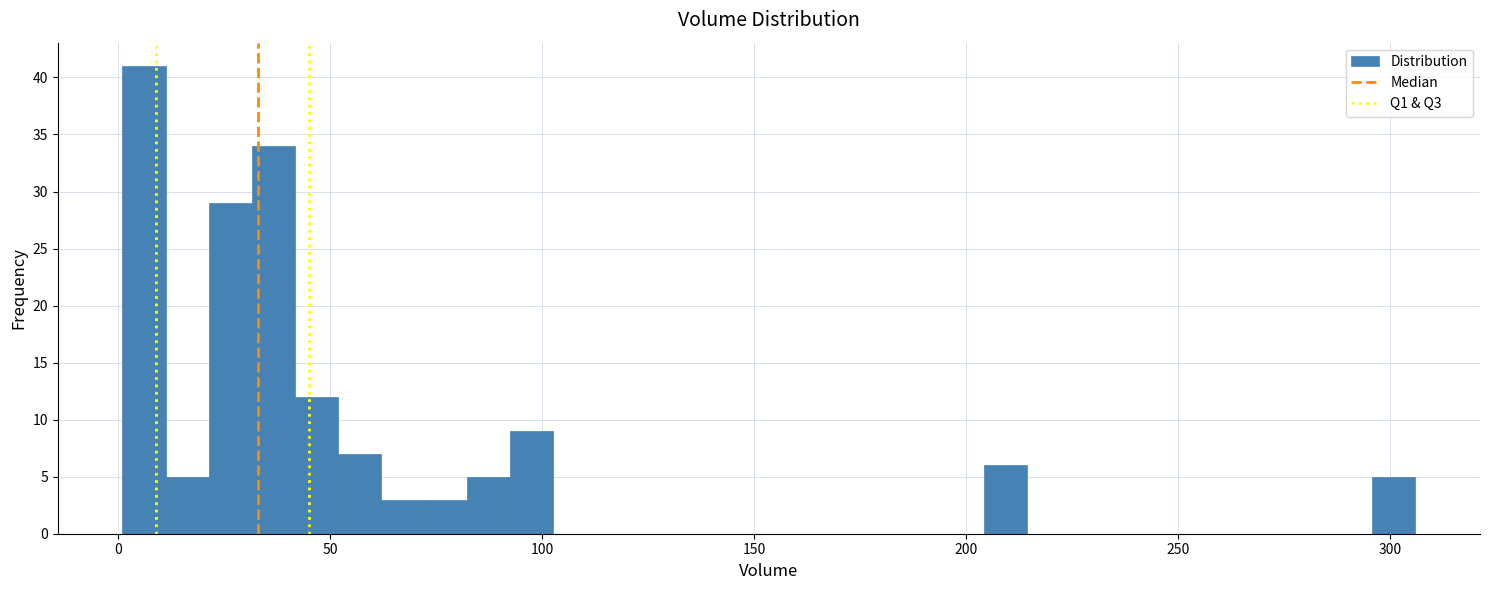

Around what value on the x-axis is the tallest bar? Give the approximate position of its centre, as read against the axis.

5